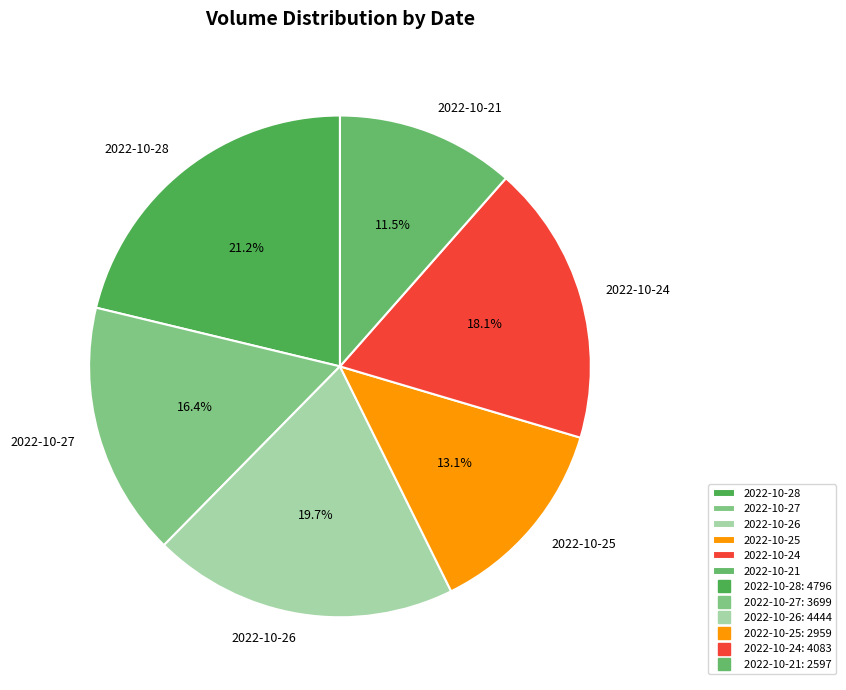

How many segments does this pie chart have?

6